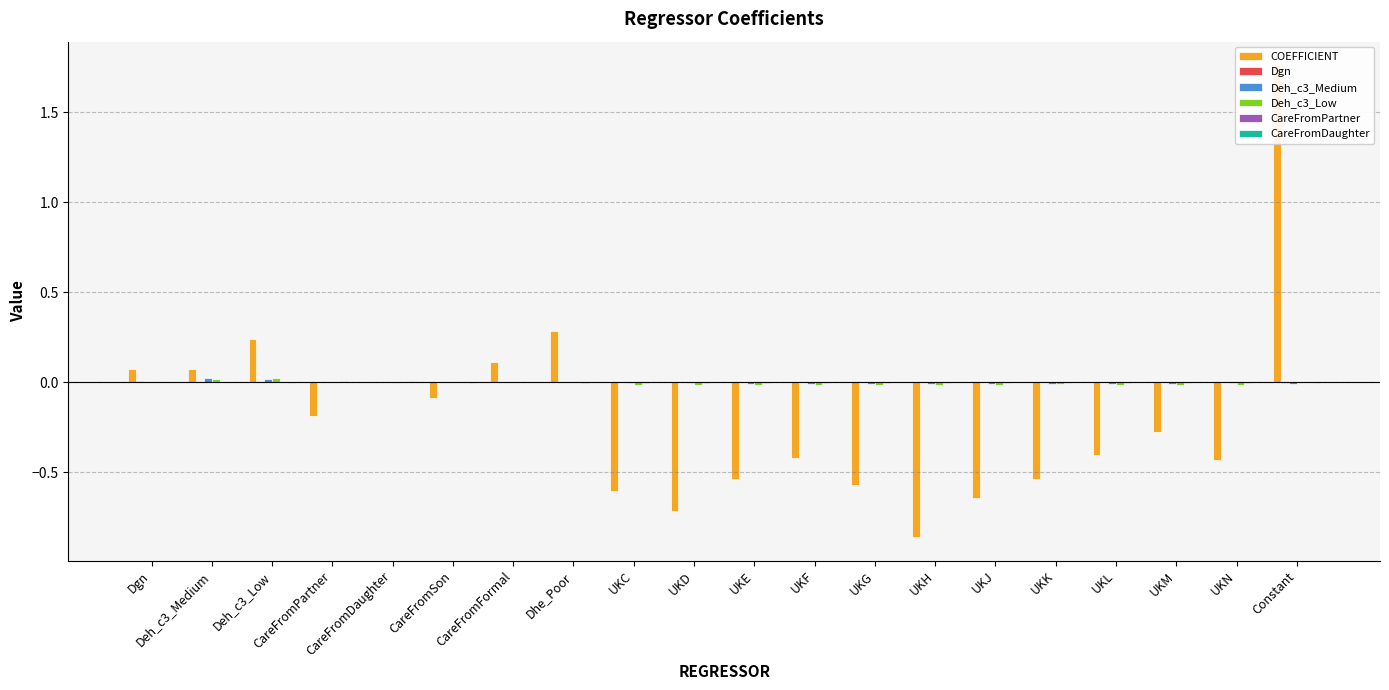

Between CareFromSon and CareFromPartner, which is larger?

CareFromSon